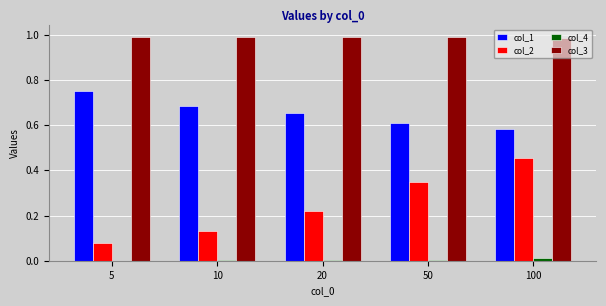

What is the total value across all series at 20?

1.9